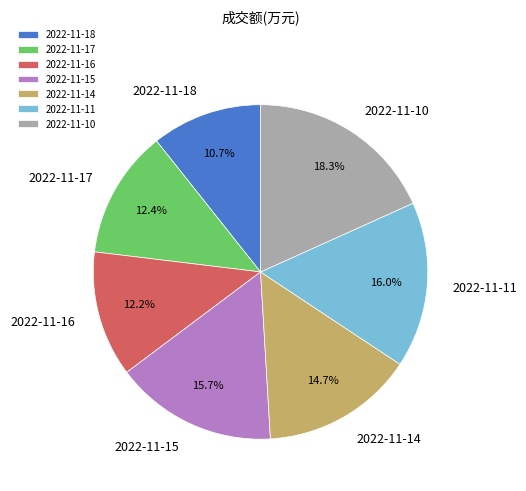

What percentage is the 2022-11-16 slice, to the nearest percent?

12%